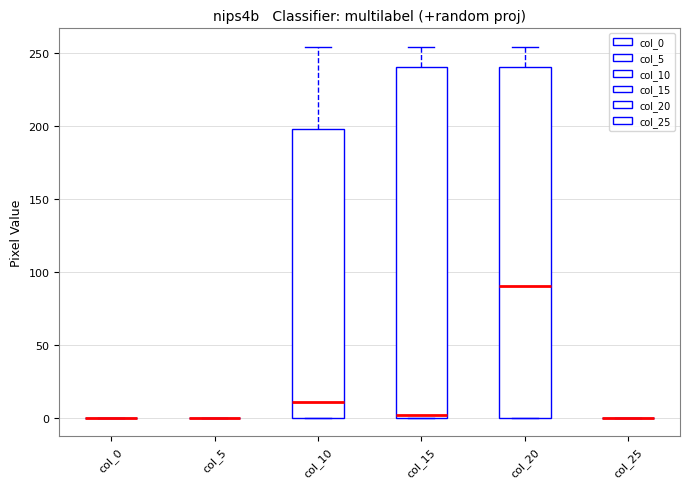

Where is the upper edge of the box for col_10 on the y-axis? The values are not printed on the chart, so give them approximately, as read against the axis.

200